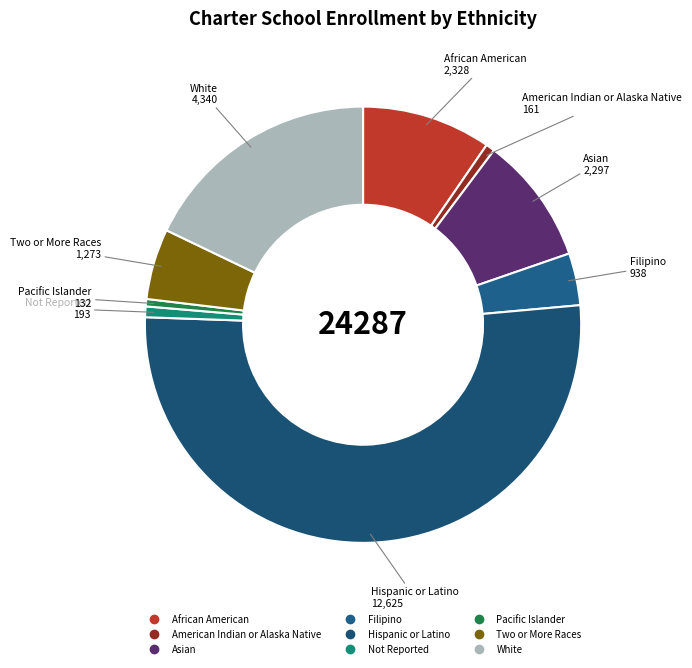

Does Hispanic or Latino account for over 50% of the chart?

Yes